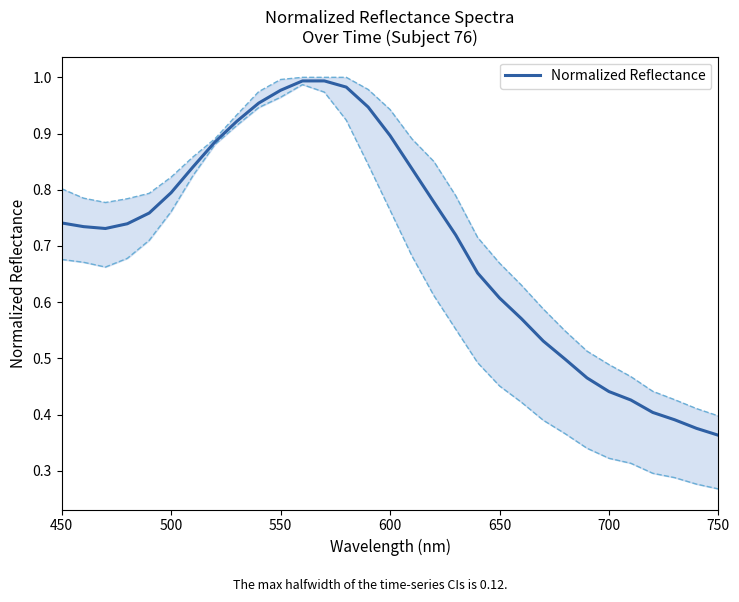

What is the value of the 6th point from the left?

0.8